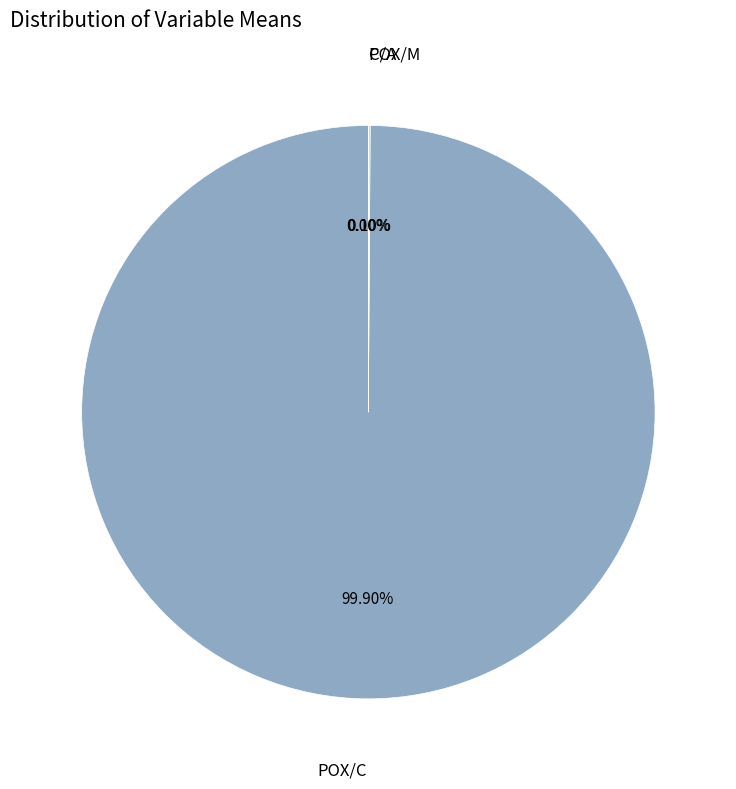

To the nearest percent, what is the difference between the largest and smallest slice percentages?

100%